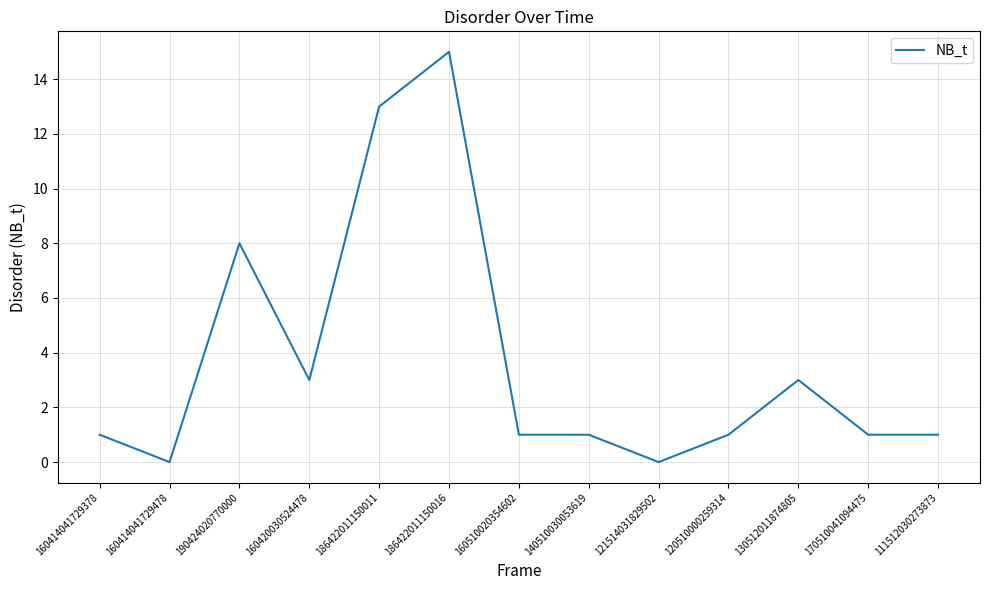

At which category does the data reach its first local valley?

160414041729478